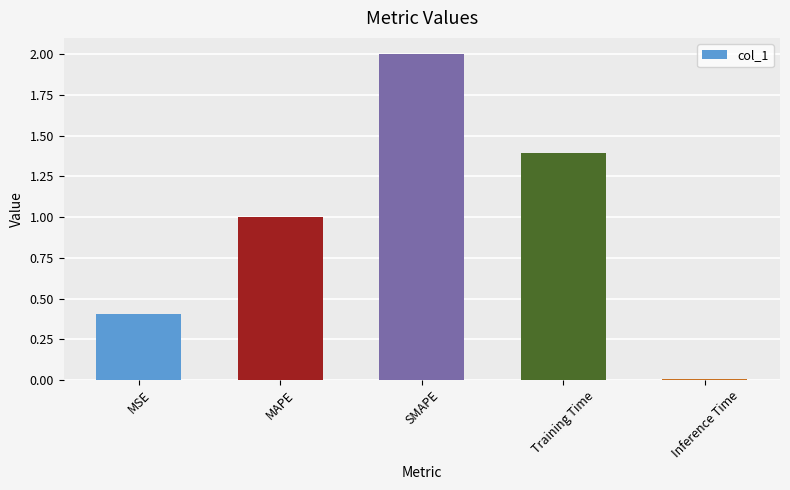

What is the change in value from MAPE to Training Time?

+0.4